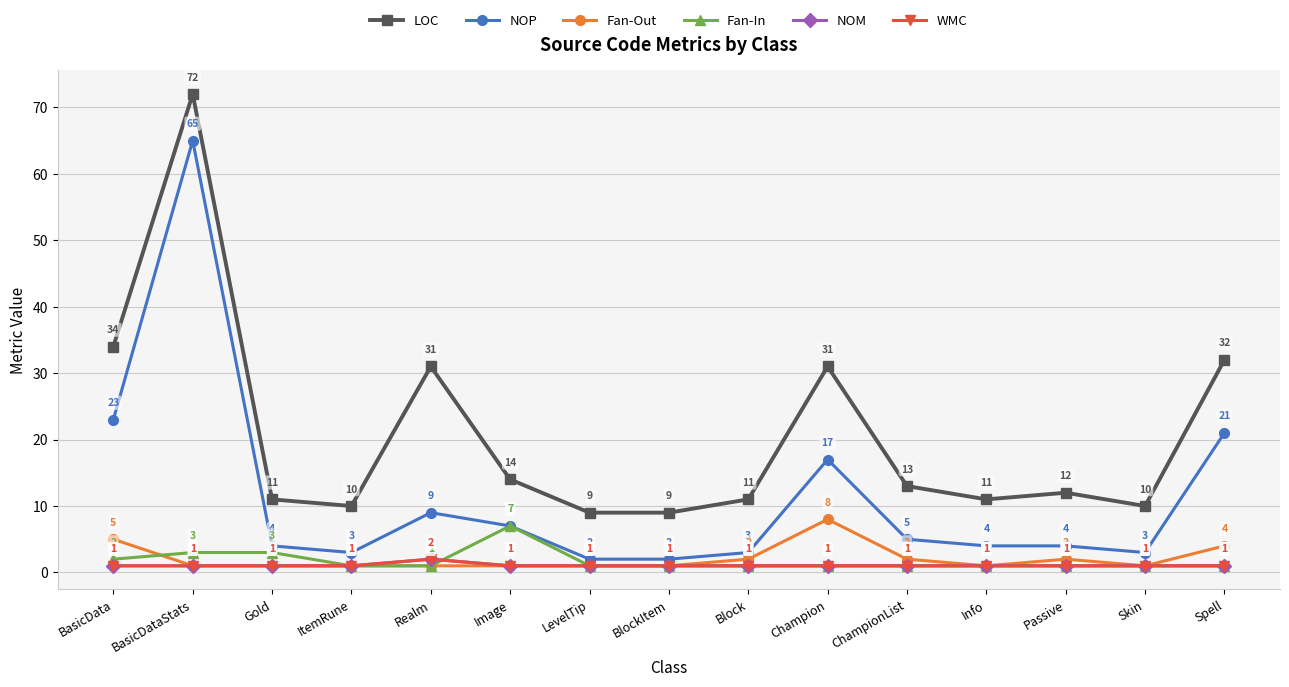

Reading left to right, transcribe all the data shown in this chart.

LOC: BasicData=34	BasicDataStats=72	Gold=11	ItemRune=10	Realm=31	Image=14	LevelTip=9	BlockItem=9	Block=11	Champion=31	ChampionList=13	Info=11	Passive=12	Skin=10	Spell=32
NOP: BasicData=23	BasicDataStats=65	Gold=4	ItemRune=3	Realm=9	Image=7	LevelTip=2	BlockItem=2	Block=3	Champion=17	ChampionList=5	Info=4	Passive=4	Skin=3	Spell=21
Fan-Out: BasicData=5	BasicDataStats=1	Gold=1	ItemRune=1	Realm=1	Image=1	LevelTip=1	BlockItem=1	Block=2	Champion=8	ChampionList=2	Info=1	Passive=2	Skin=1	Spell=4
Fan-In: BasicData=2	BasicDataStats=3	Gold=3	ItemRune=1	Realm=1	Image=7	LevelTip=1	BlockItem=1	Block=1	Champion=1	ChampionList=1	Info=1	Passive=1	Skin=1	Spell=1
NOM: BasicData=1	BasicDataStats=1	Gold=1	ItemRune=1	Realm=2	Image=1	LevelTip=1	BlockItem=1	Block=1	Champion=1	ChampionList=1	Info=1	Passive=1	Skin=1	Spell=1
WMC: BasicData=1	BasicDataStats=1	Gold=1	ItemRune=1	Realm=2	Image=1	LevelTip=1	BlockItem=1	Block=1	Champion=1	ChampionList=1	Info=1	Passive=1	Skin=1	Spell=1